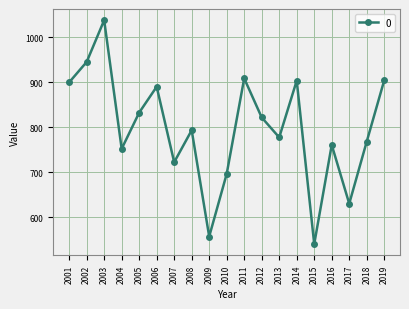

At which category does the data reach its first local valley?

2004